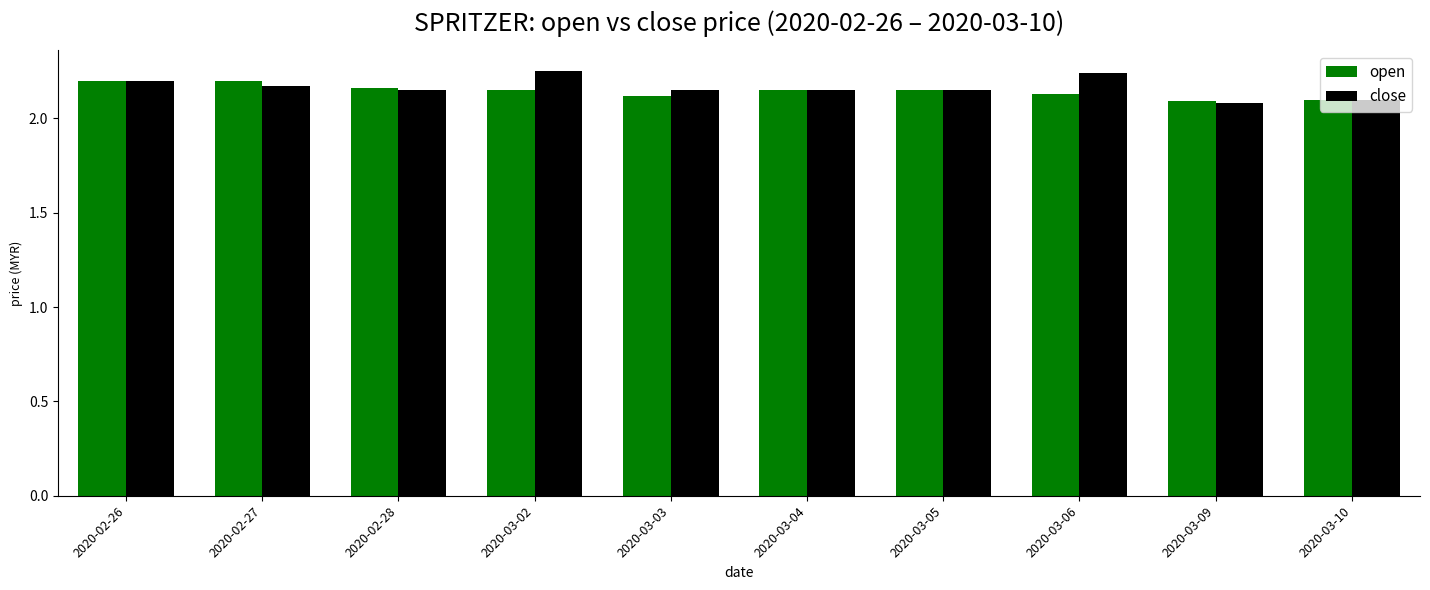

Is the value of close at 2020-03-02 greater than the value of open at 2020-02-28?

Yes